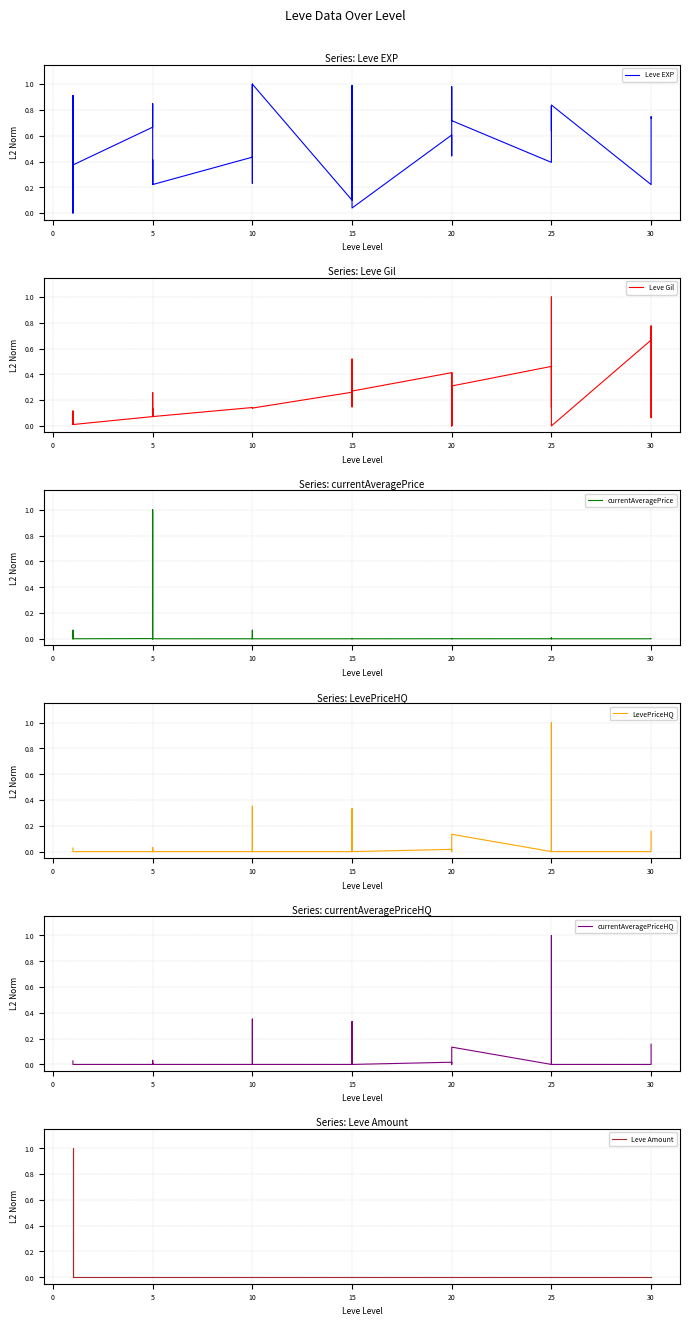

Reading left to right, transcribe all the data shown in this chart.

Leve EXP: 0.6	0.9	0.0	0.0	0.9	0.4	0.7	0.8	0.2	0.4	0.2	0.2	0.4	0.3	0.2	1.0	0.4	1.0	0.1	0.9	0.1	0.9	1.0	0.0	0.6	0.4	0.6	0.6	1.0	0.7	0.4	0.5	0.5	0.8	0.6	0.8	0.2	0.2	0.7	0.7
Leve Gil: 0.0	0.0	0.1	0.1	0.0	0.0	0.1	0.3	0.1	0.1	0.1	0.1	0.1	0.1	0.1	0.1	0.1	0.1	0.3	0.1	0.4	0.3	0.5	0.3	0.4	0.0	0.3	0.4	0.0	0.3	0.5	0.4	0.1	0.5	1.0	0.0	0.7	0.8	0.1	0.7
currentAveragePrice: 0.0	0.1	0.0	0.0	0.0	0.0	0.0	0.0	1.0	0.0	0.0	0.0	0.0	0.1	0.0	0.0	0.0	0.0	0.0	0.0	0.0	0.0	0.0	0.0	0.0	0.0	0.0	0.0	0.0	0.0	0.0	0.0	0.0	0.0	0.0	0.0	0.0	0.0	0.0	0.0
LevePriceHQ: 0.0	0.0	0.0	0.0	0.0	0.0	0.0	0.0	0.0	0.0	0.0	0.0	0.0	0.0	0.4	0.1	0.0	0.0	0.0	0.3	0.0	0.0	0.0	0.0	0.0	0.0	0.0	0.0	0.0	0.1	0.0	0.0	1.0	0.1	0.0	0.0	0.0	0.0	0.1	0.2
currentAveragePriceHQ: 0.0	0.0	0.0	0.0	0.0	0.0	0.0	0.0	0.0	0.0	0.0	0.0	0.0	0.0	0.4	0.1	0.0	0.0	0.0	0.3	0.0	0.0	0.0	0.0	0.0	0.0	0.0	0.0	0.0	0.1	0.0	0.0	1.0	0.1	0.0	0.0	0.0	0.0	0.1	0.2
Leve Amount: 0.0	0.0	1.0	1.0	0.0	0.0	0.0	0.0	0.0	0.0	0.0	0.0	0.0	0.0	0.0	0.0	0.0	0.0	0.0	0.0	0.0	0.0	0.0	0.0	0.0	0.0	0.0	0.0	0.0	0.0	0.0	0.0	0.0	0.0	0.0	0.0	0.0	0.0	0.0	0.0